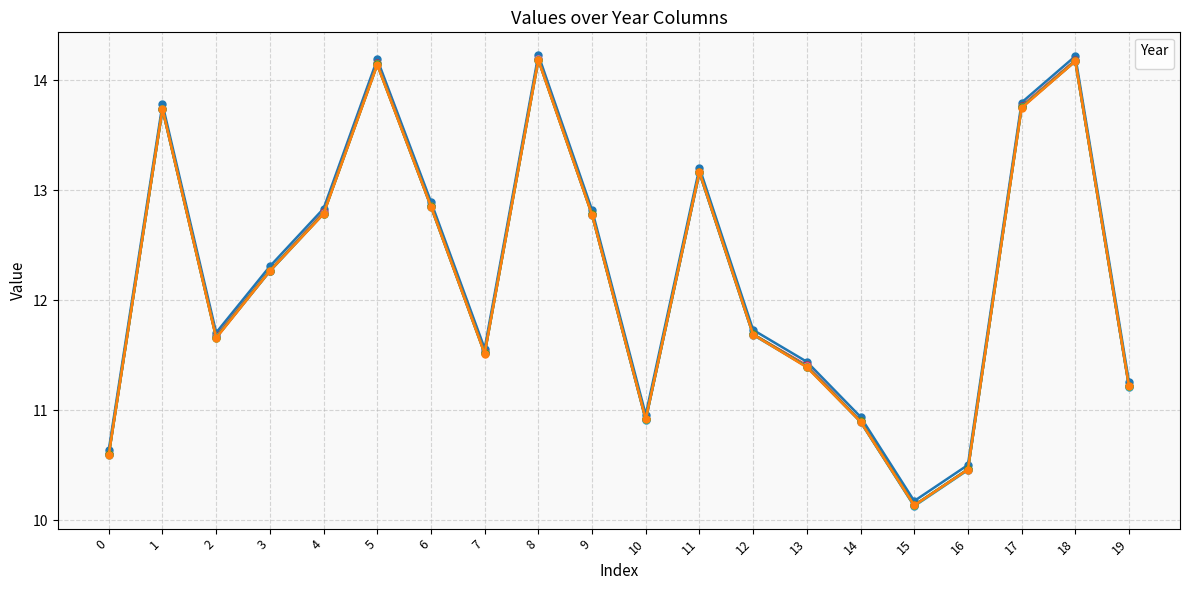

True or false: _2027 and _2028 intersect in this chart.

False